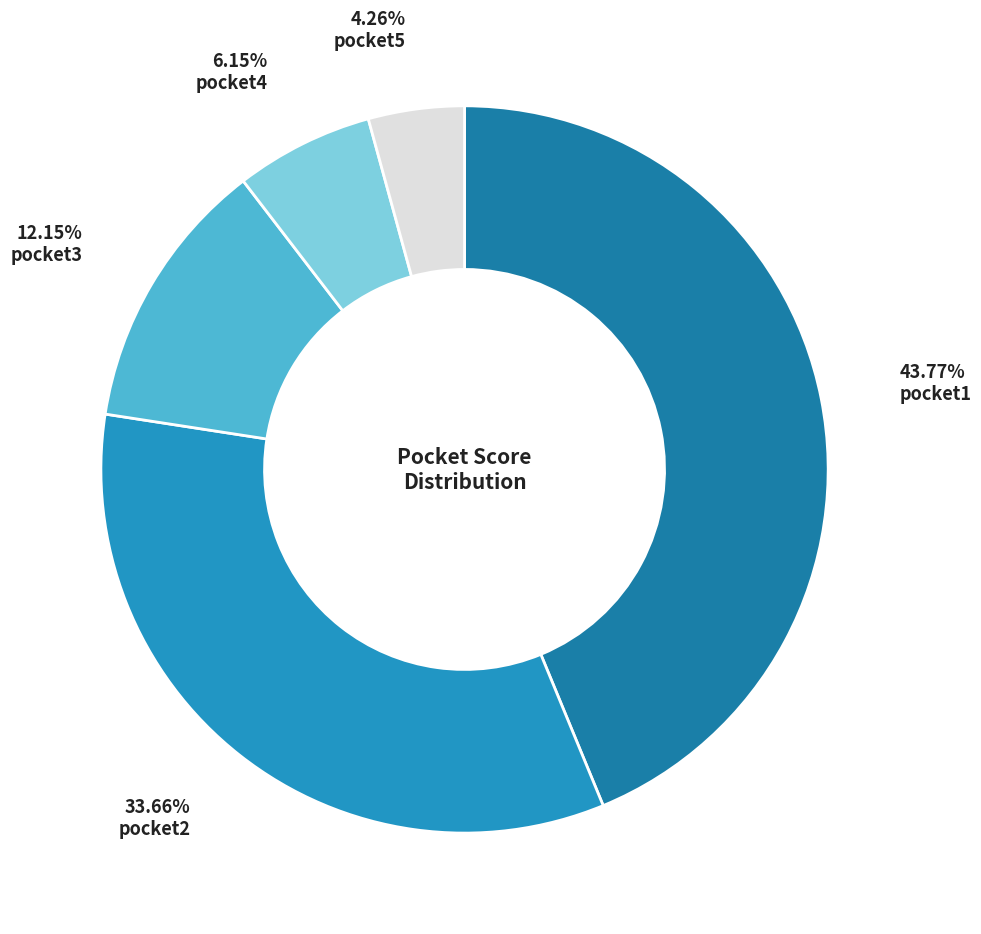

How many slices are in this pie chart?

5